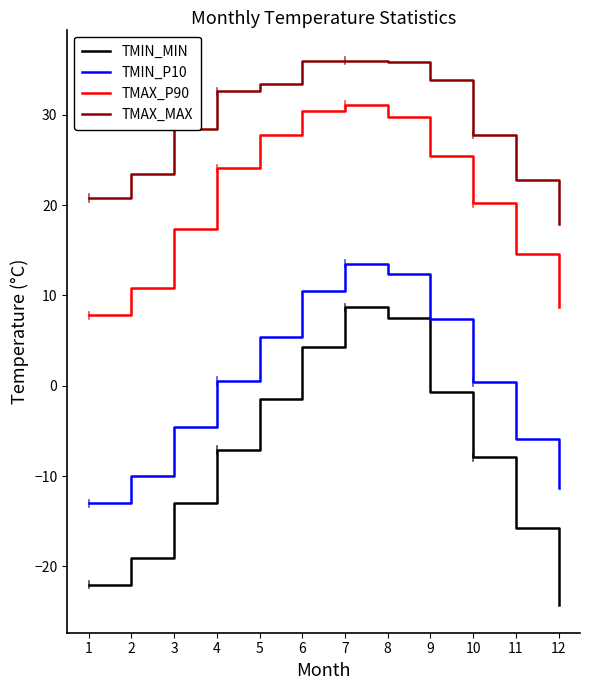

The value of TMAX_P90 at 9 is 25.4. True or false?

True